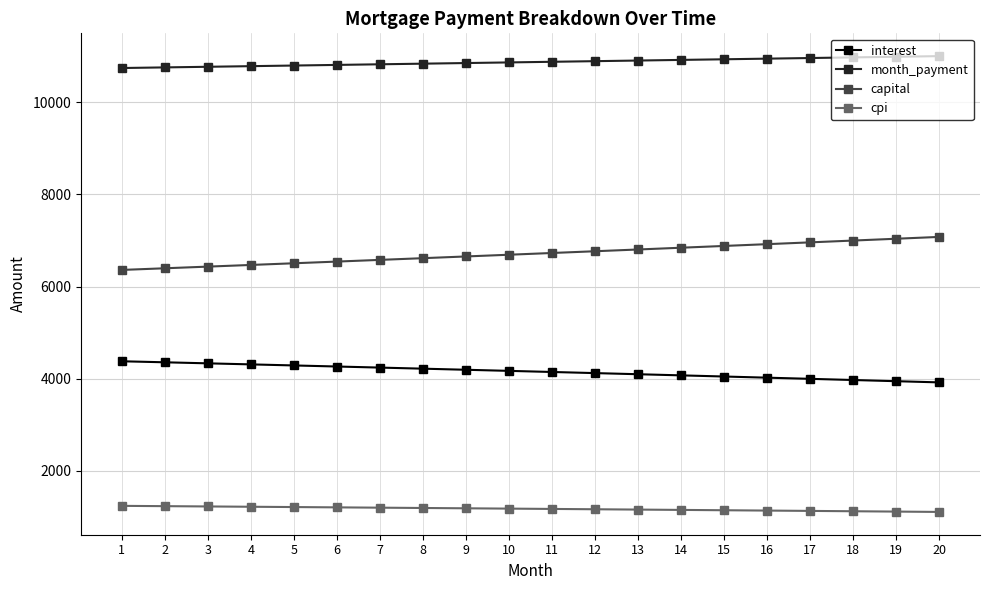

Where does the month_payment series first go above 10877?

11